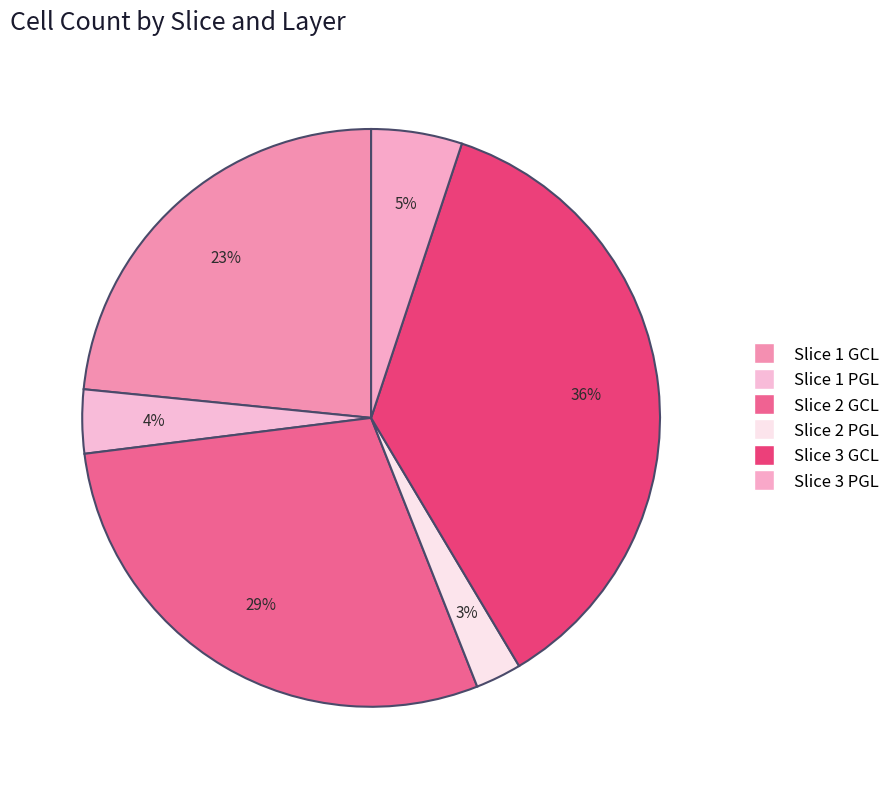

How many slices are in this pie chart?

6